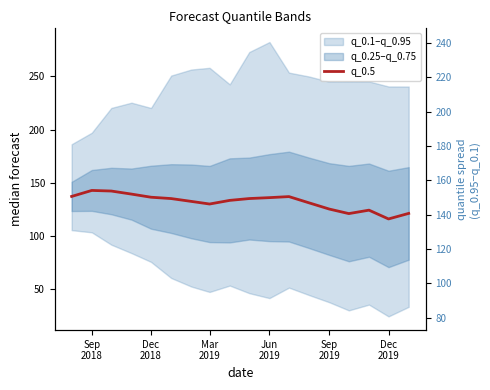

How many data points does each series have?

18